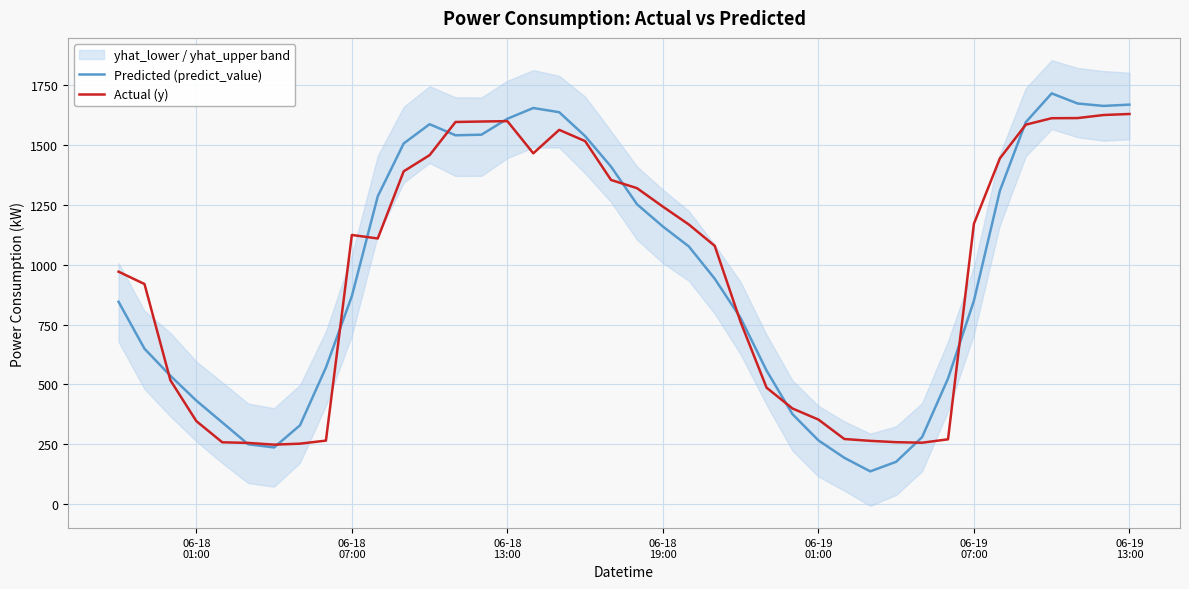

The Predicted (predict_value) series shows 411.7 at 06-19
13:00. True or false?

False